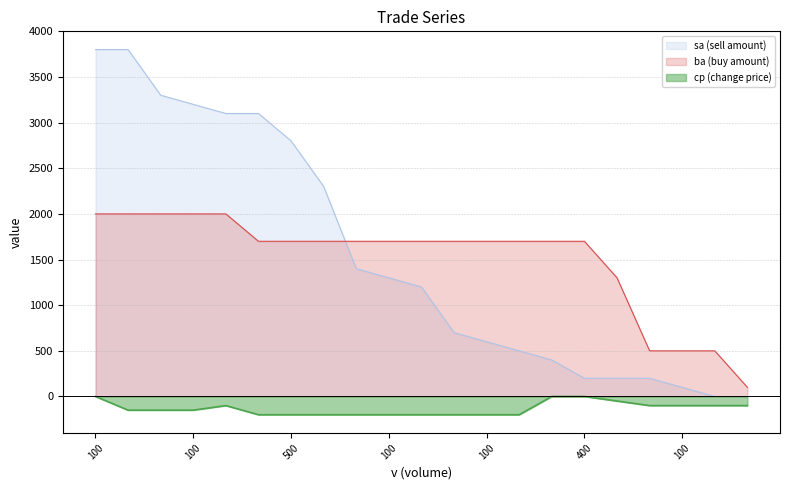

True or false: ba and cp cross at least once.

False